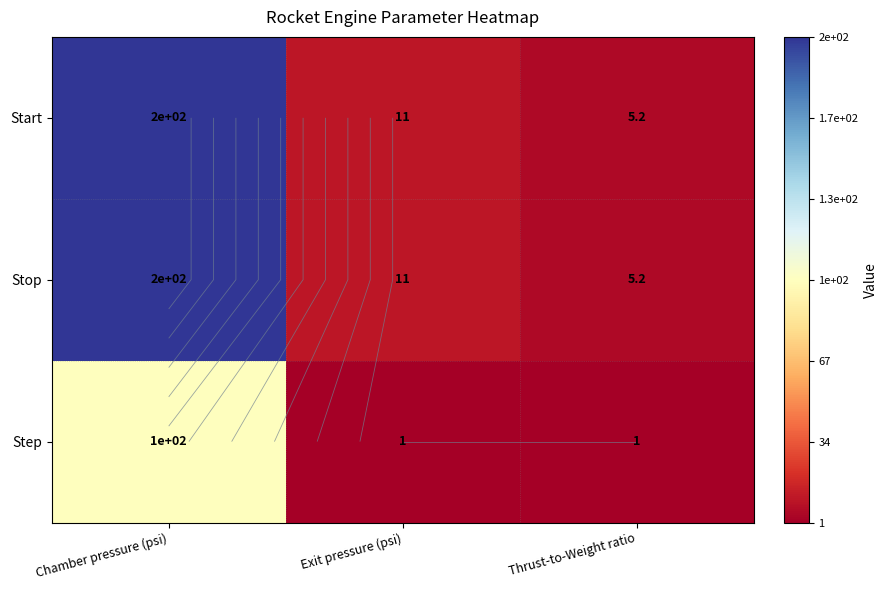

What is the smallest value displayed?

1.0